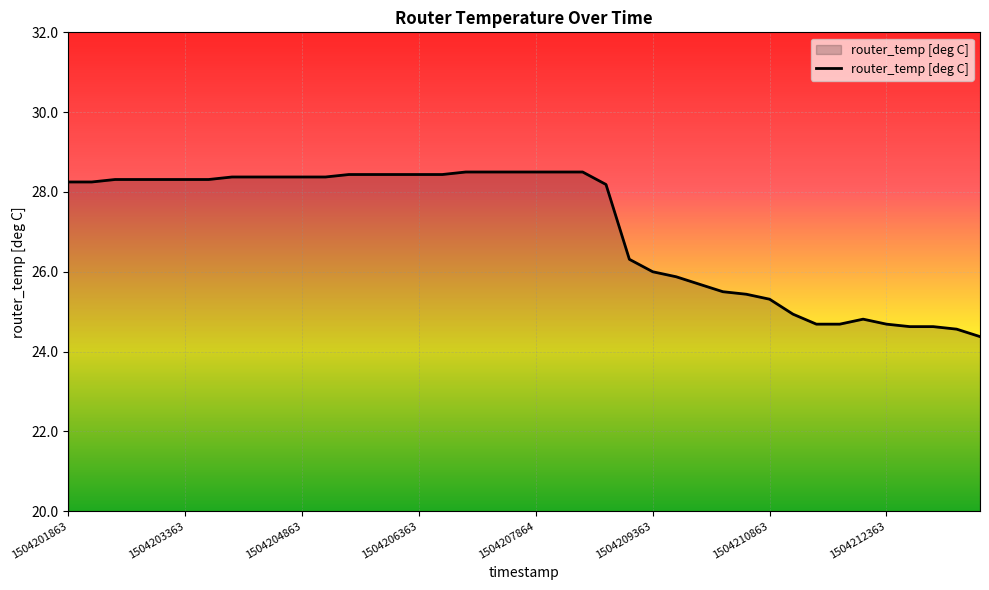

What is the minimum value shown in the chart?

24.4